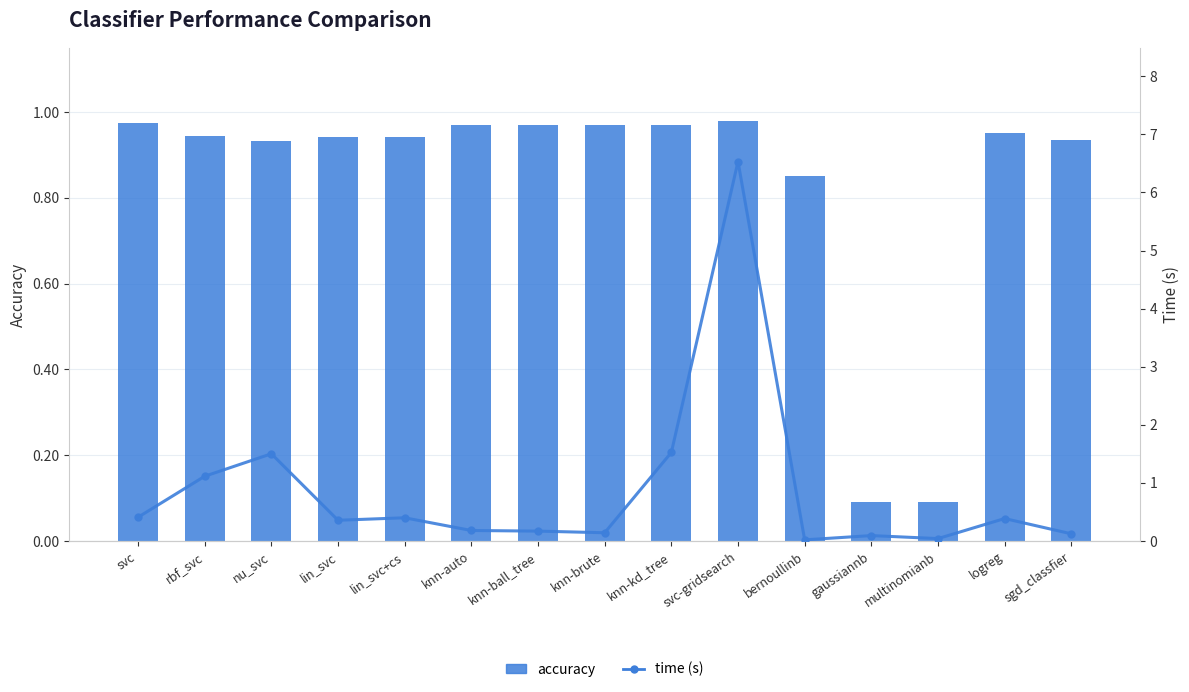

Are the bars grouped side by side (vs. stacked)?

Yes